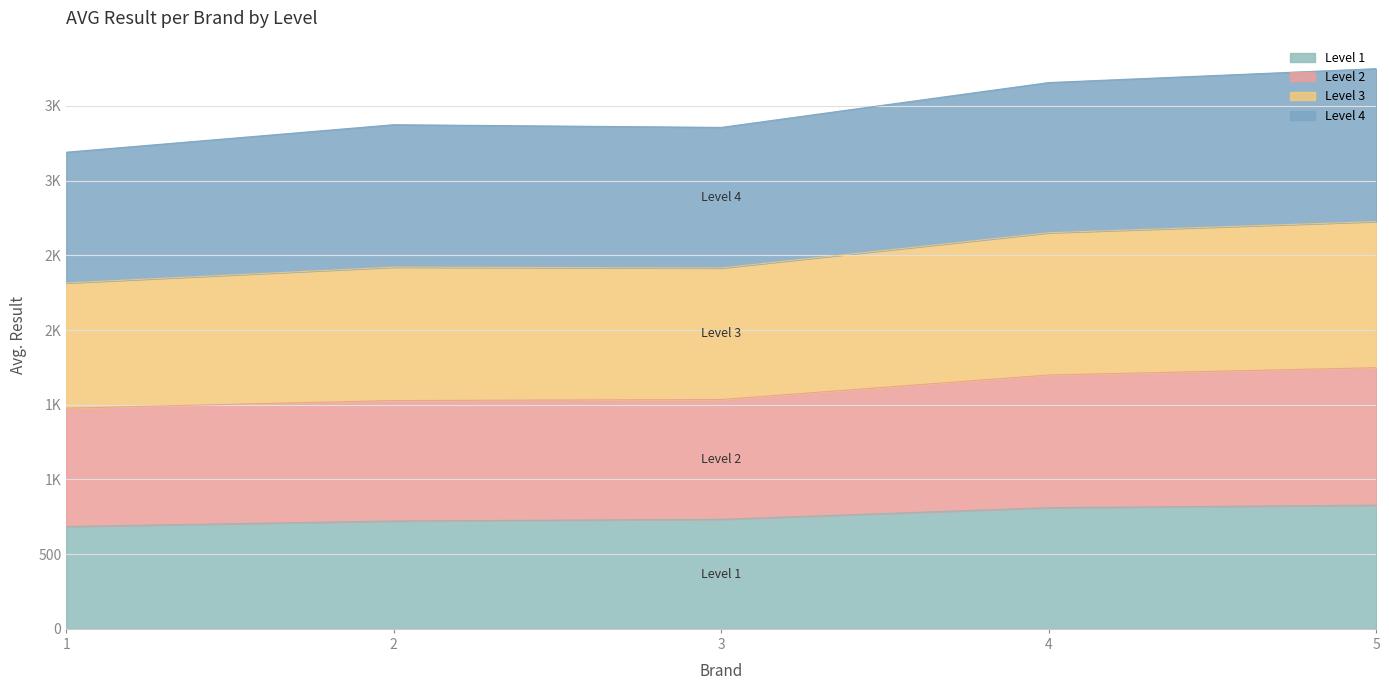

List the labels in order of Level 3 value, largest first.

5, 4, 2, 3, 1